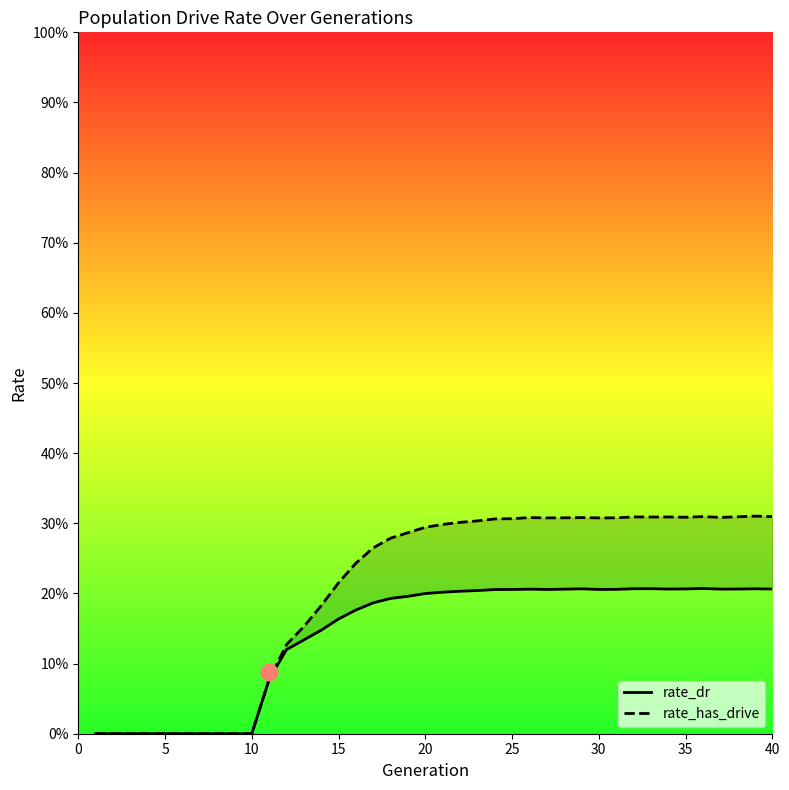

Between 5 and 30, which is larger?

30